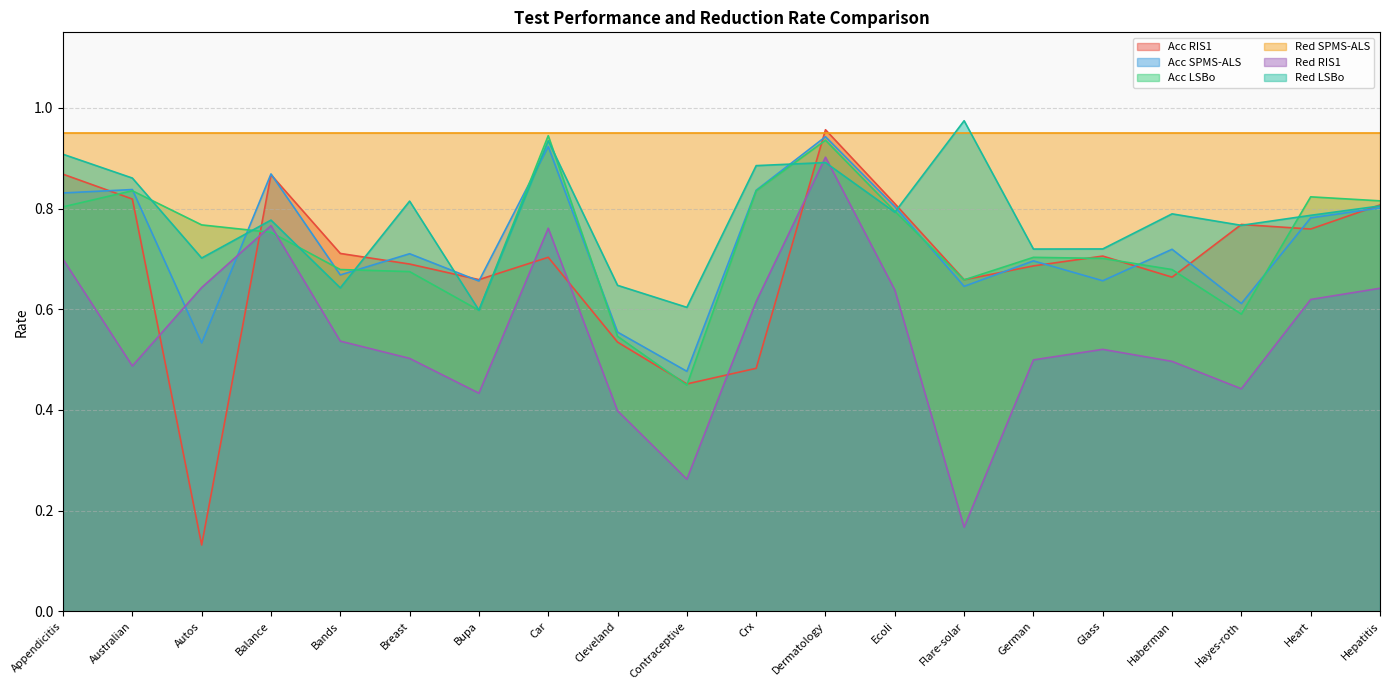

True or false: Acc SPMS-ALS and Acc RIS1 cross at least once.

True